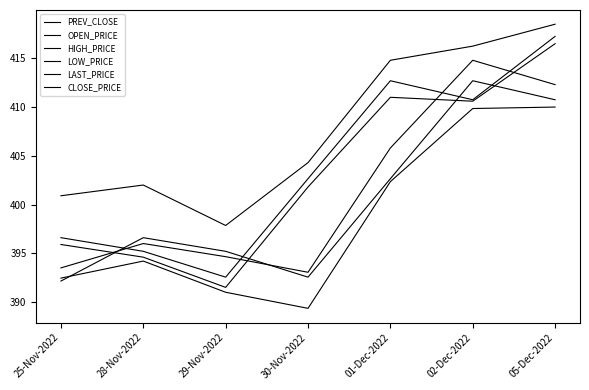

Reading left to right, extract all data points from this chart.

PREV_CLOSE: 25-Nov-2022=392.1	28-Nov-2022=396.6	29-Nov-2022=395.2	30-Nov-2022=392.6	01-Dec-2022=402.6	02-Dec-2022=412.7	05-Dec-2022=410.8
OPEN_PRICE: 25-Nov-2022=393.5	28-Nov-2022=396.0	29-Nov-2022=394.6	30-Nov-2022=393.1	01-Dec-2022=405.8	02-Dec-2022=414.8	05-Dec-2022=412.3
HIGH_PRICE: 25-Nov-2022=400.9	28-Nov-2022=402.0	29-Nov-2022=397.9	30-Nov-2022=404.3	01-Dec-2022=414.8	02-Dec-2022=416.2	05-Dec-2022=418.5
LOW_PRICE: 25-Nov-2022=392.4	28-Nov-2022=394.2	29-Nov-2022=391.0	30-Nov-2022=389.4	01-Dec-2022=402.4	02-Dec-2022=409.9	05-Dec-2022=410.0
LAST_PRICE: 25-Nov-2022=395.9	28-Nov-2022=394.6	29-Nov-2022=391.5	30-Nov-2022=401.8	01-Dec-2022=411.0	02-Dec-2022=410.6	05-Dec-2022=416.5
CLOSE_PRICE: 25-Nov-2022=396.6	28-Nov-2022=395.2	29-Nov-2022=392.6	30-Nov-2022=402.6	01-Dec-2022=412.7	02-Dec-2022=410.8	05-Dec-2022=417.2